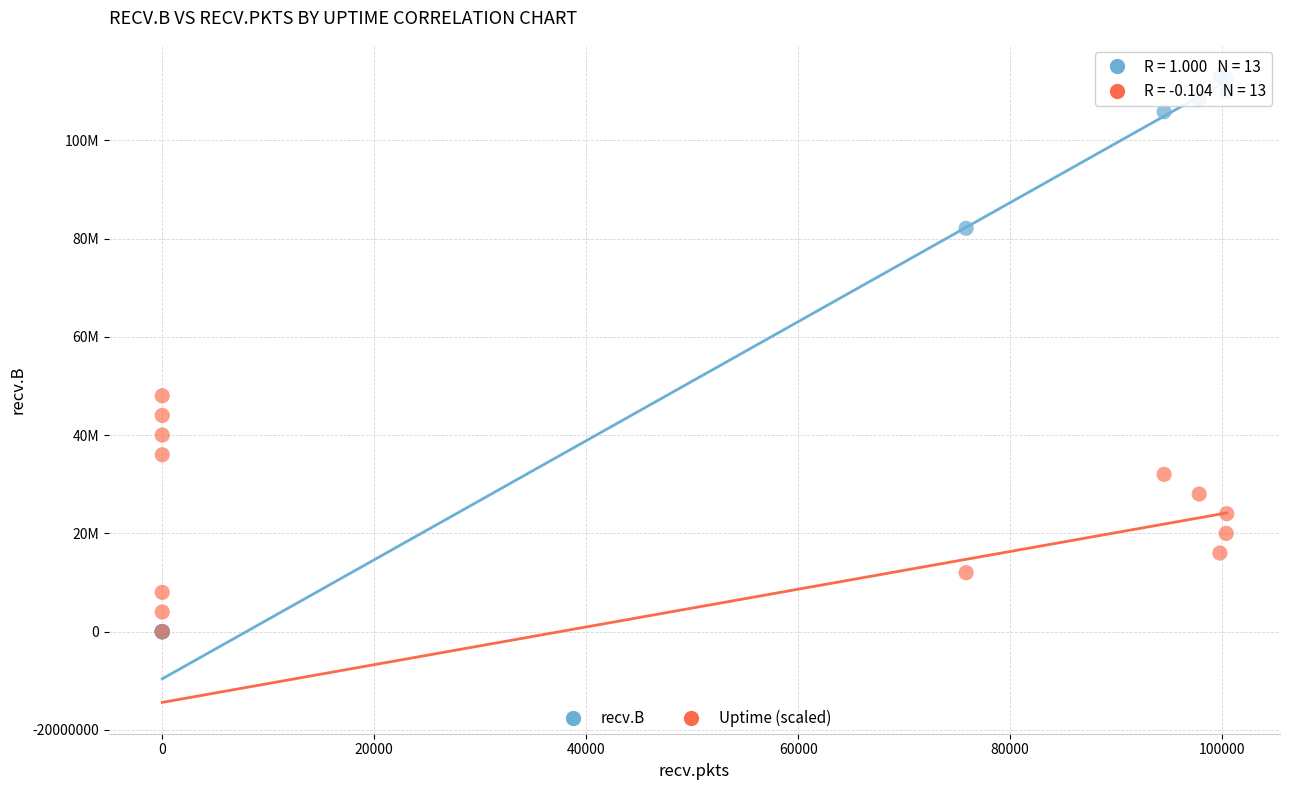

Which series has the widest spread of Y values?

recv.B